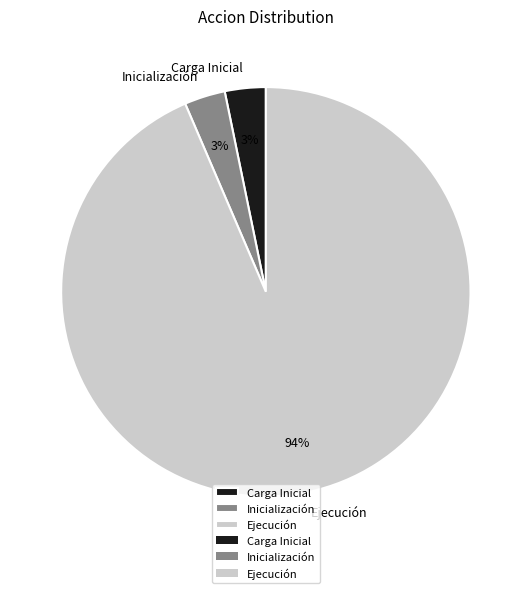

Is it true that Ejecución is 99% of the pie?

False